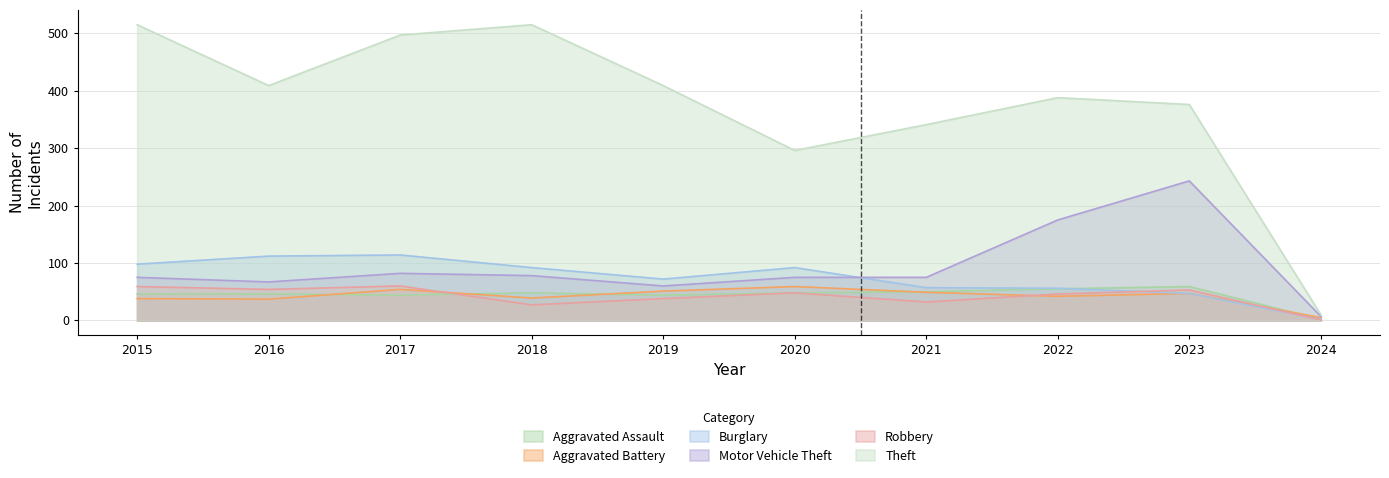

True or false: Theft has more than 1 points higher than both neighbors.

True